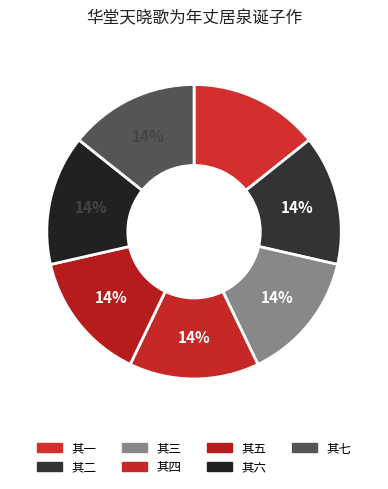

The 其六 slice represents 14% of the pie. True or false?

True